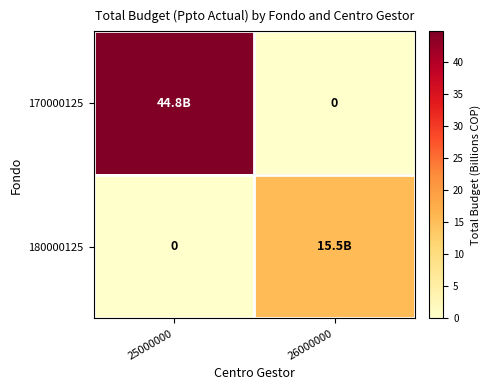

At 26000000, list the series in order from smallest to largest.

170000125, 180000125